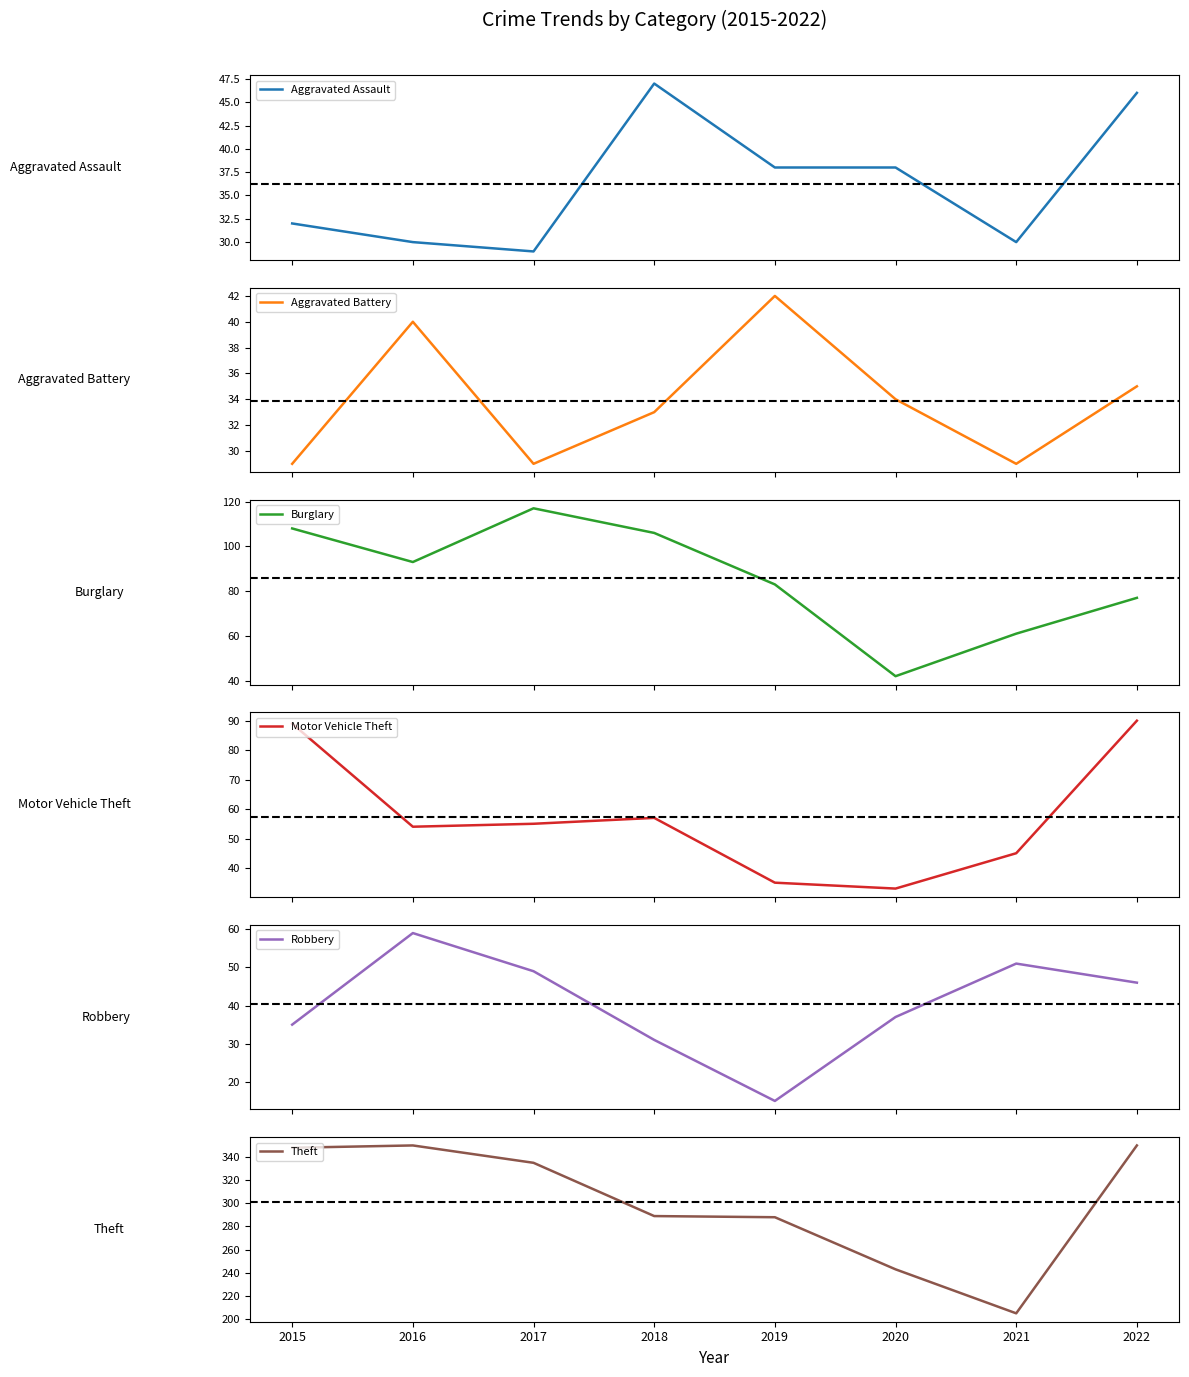

Reading right to left, list all the values displayed in this chart.

Aggravated Assault: 2022=46	2021=30	2020=38	2019=38	2018=47	2017=29	2016=30	2015=32
Aggravated Battery: 2022=35	2021=29	2020=34	2019=42	2018=33	2017=29	2016=40	2015=29
Burglary: 2022=77	2021=61	2020=42	2019=83	2018=106	2017=117	2016=93	2015=108
Motor Vehicle Theft: 2022=90	2021=45	2020=33	2019=35	2018=57	2017=55	2016=54	2015=89
Robbery: 2022=46	2021=51	2020=37	2019=15	2018=31	2017=49	2016=59	2015=35
Theft: 2022=350	2021=205	2020=243	2019=288	2018=289	2017=335	2016=350	2015=348